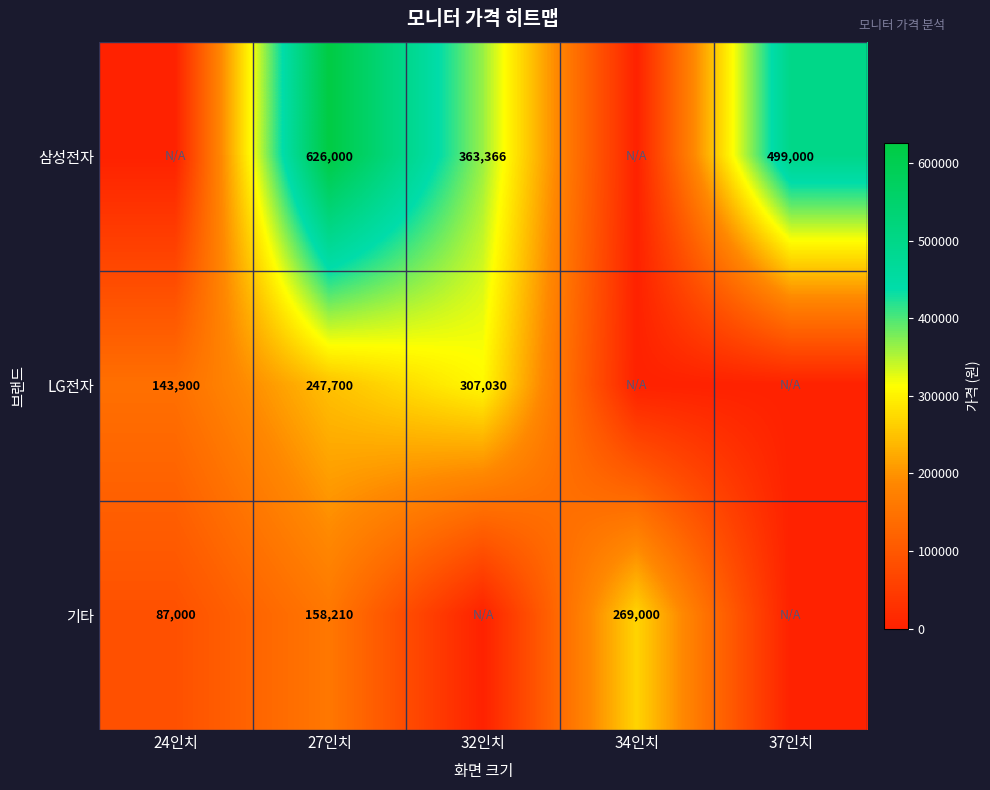

At 27인치, list the series in order from largest to smallest.

삼성전자, LG전자, 기타